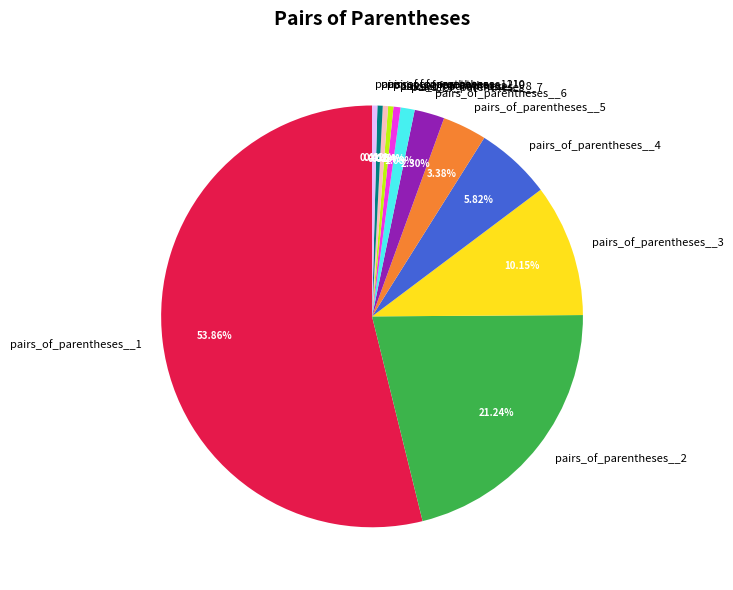

Which has a higher value, pairs_of_parentheses__11 or pairs_of_parentheses__3?

pairs_of_parentheses__3